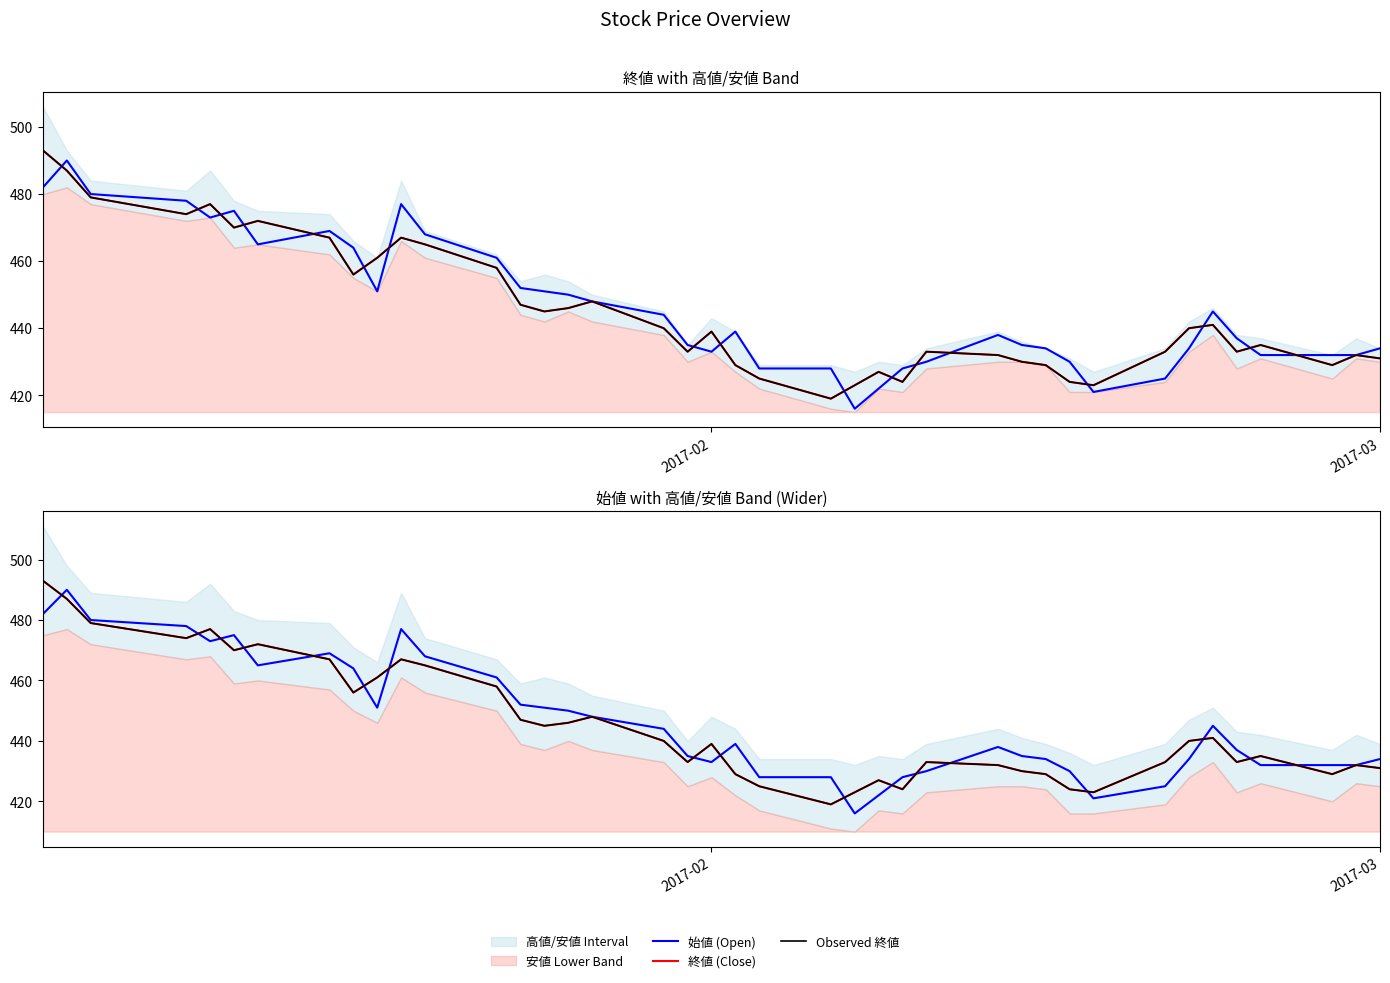

What is the label of the 25th point from the left?

24